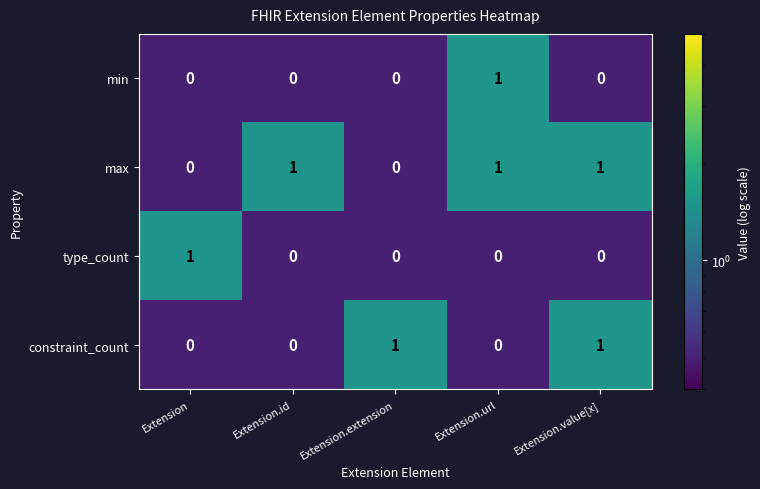

Reading left to right, extract all data points from this chart.

min: 0	0	0	1	0
max: 0	1	0	1	1
type_count: 1	0	0	0	0
constraint_count: 0	0	1	0	1